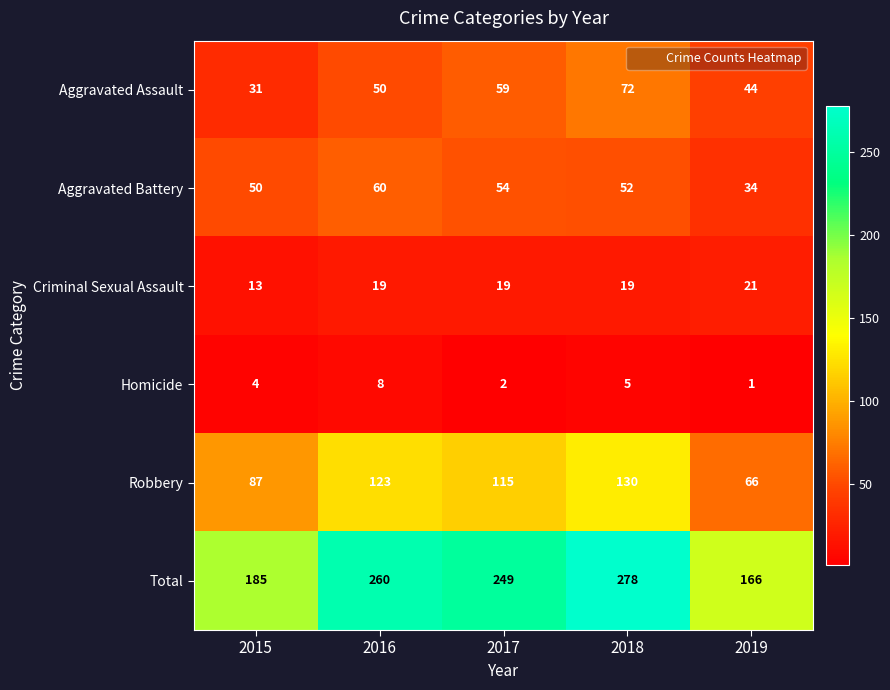

Reading left to right, what are all the values shown in this chart?

Aggravated Assault: 2015=31	2016=50	2017=59	2018=72	2019=44
Aggravated Battery: 2015=50	2016=60	2017=54	2018=52	2019=34
Criminal Sexual Assault: 2015=13	2016=19	2017=19	2018=19	2019=21
Homicide: 2015=4	2016=8	2017=2	2018=5	2019=1
Robbery: 2015=87	2016=123	2017=115	2018=130	2019=66
Total: 2015=185	2016=260	2017=249	2018=278	2019=166